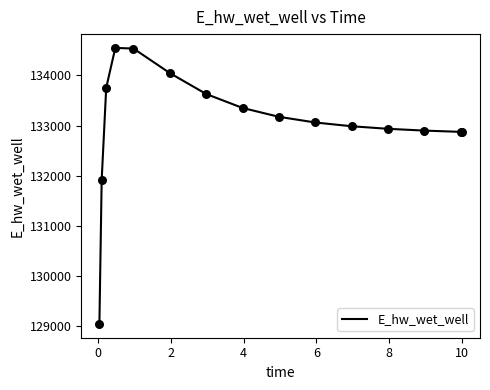

What is the greatest value displayed?

134548.6